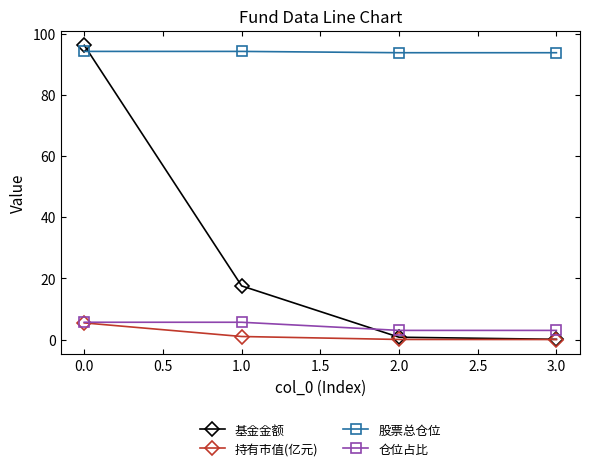

Between 0.0 and 1.0, which series saw the biggest shift?

基金金额